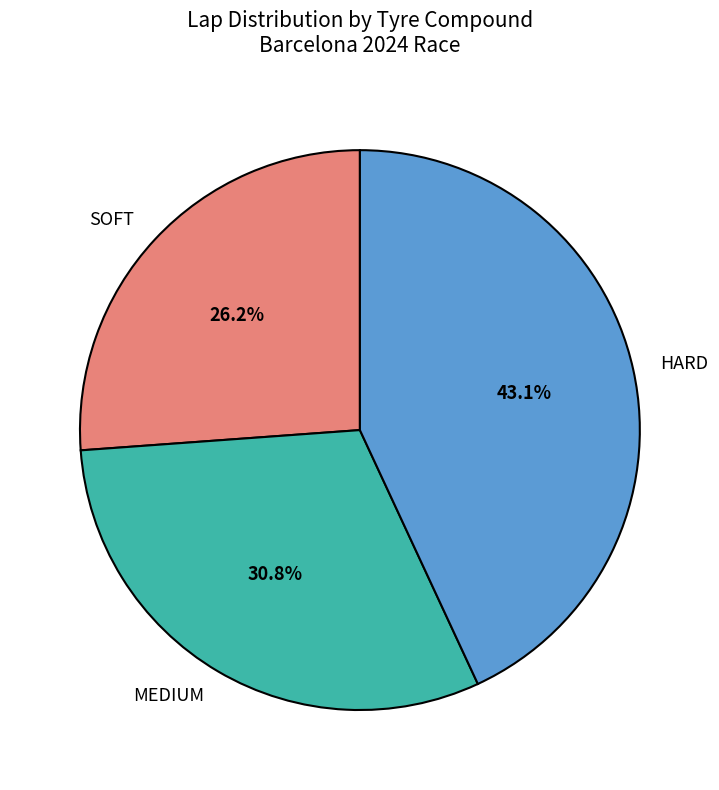

Is there any slice that represents more than half of the pie?

No